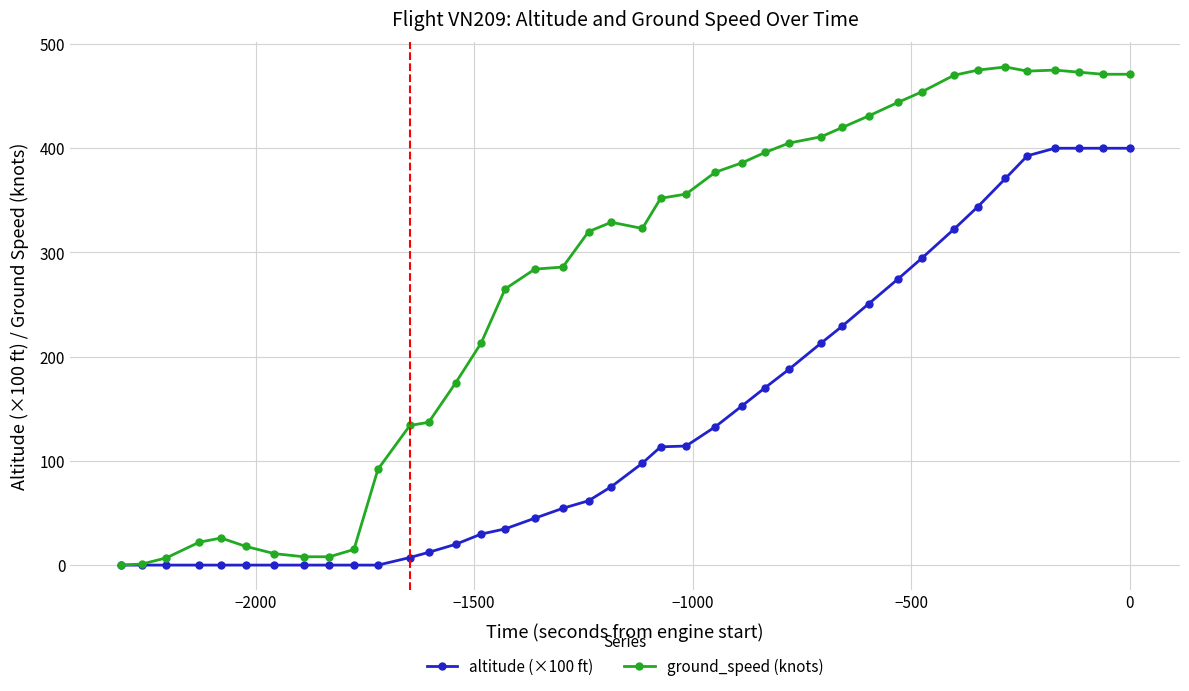

Rank the series by their average value, from lowest to highest.

altitude (×100 ft), ground_speed (knots)